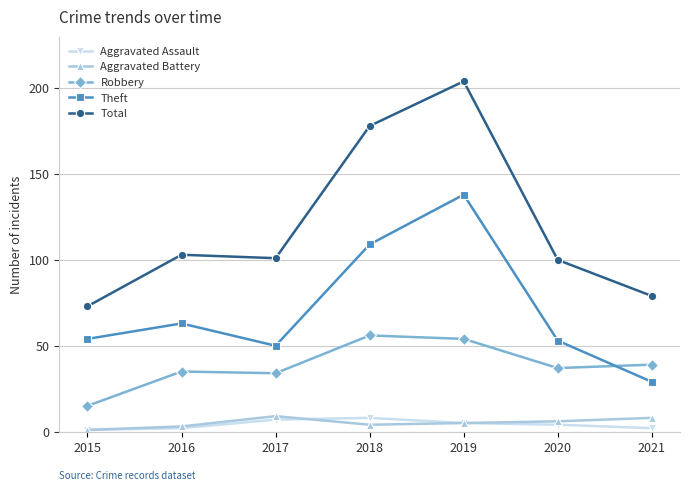

True or false: Total has a value of 111 at 2015.

False